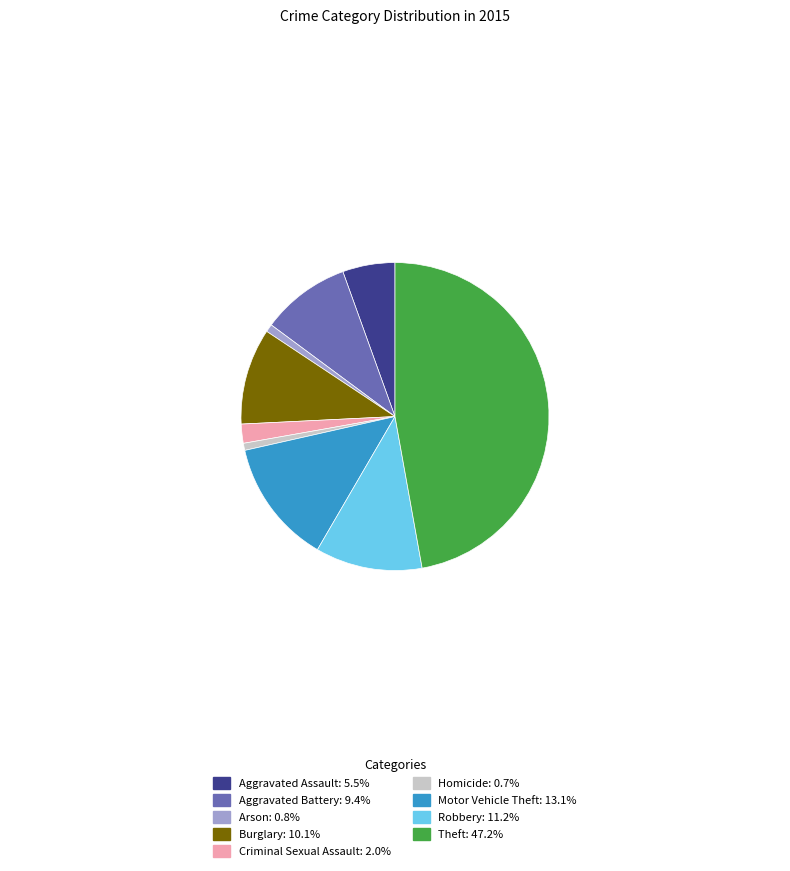

Is Aggravated Battery: 9.4% the majority of the pie?

No